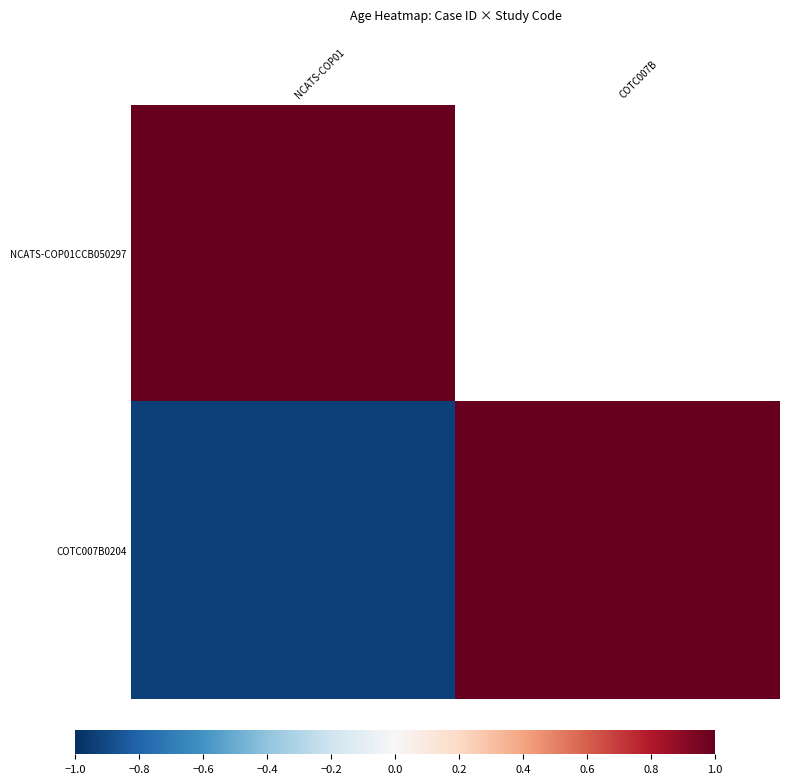

What is the greatest value displayed?

1.0